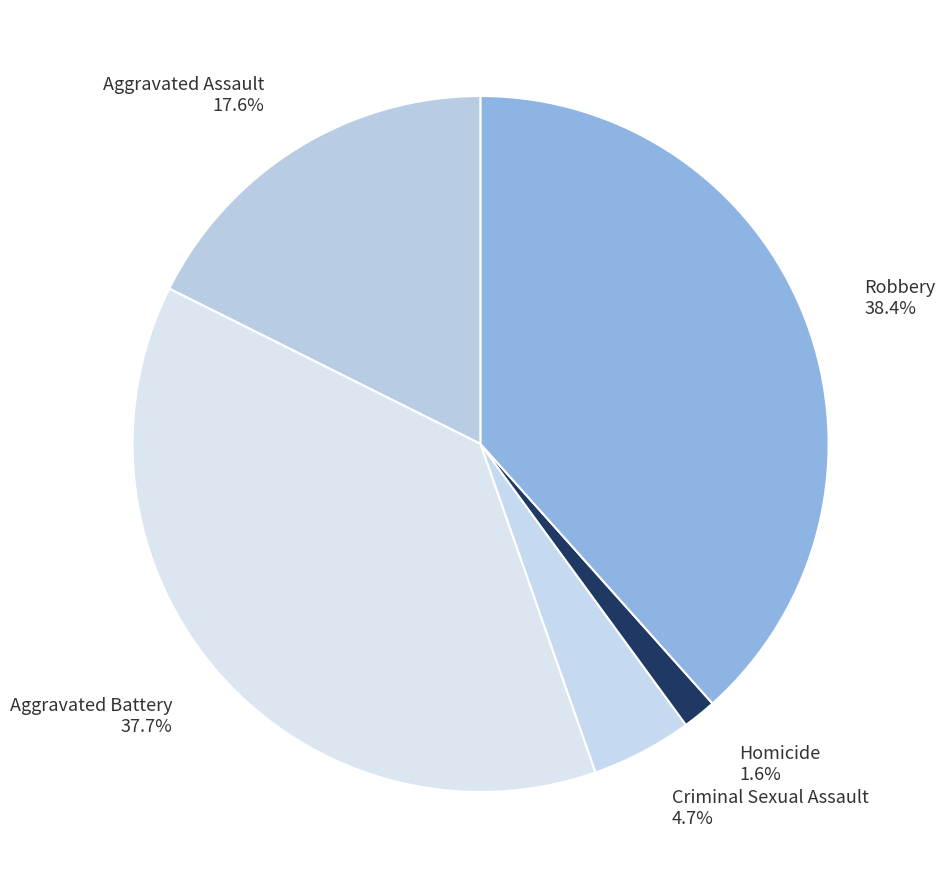

Which category has the biggest portion of the pie?

Robbery